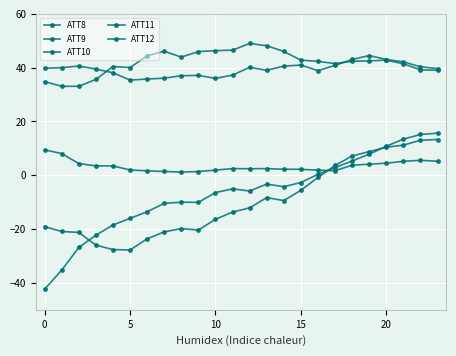

True or false: ATT9 and ATT12 intersect in this chart.

False